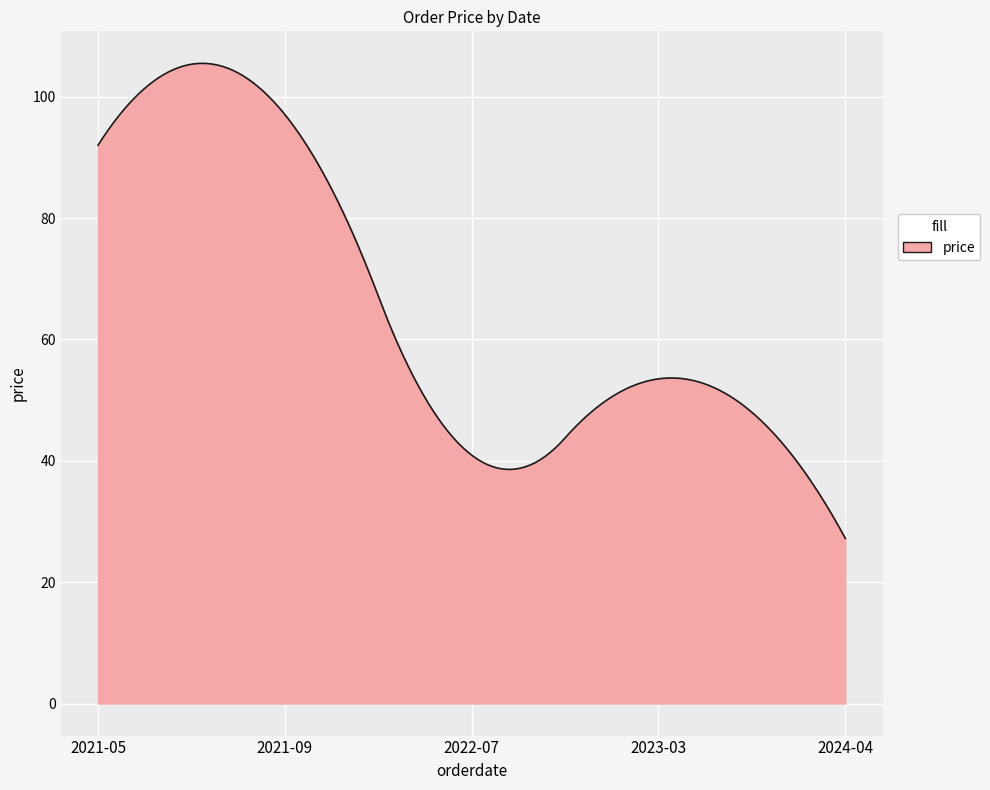

What is the maximum value shown in the chart?

105.5